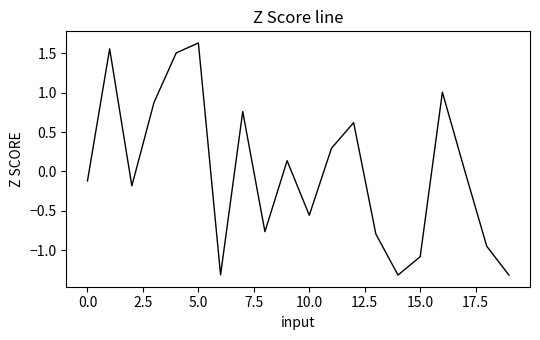

How many series are shown in this chart?

1